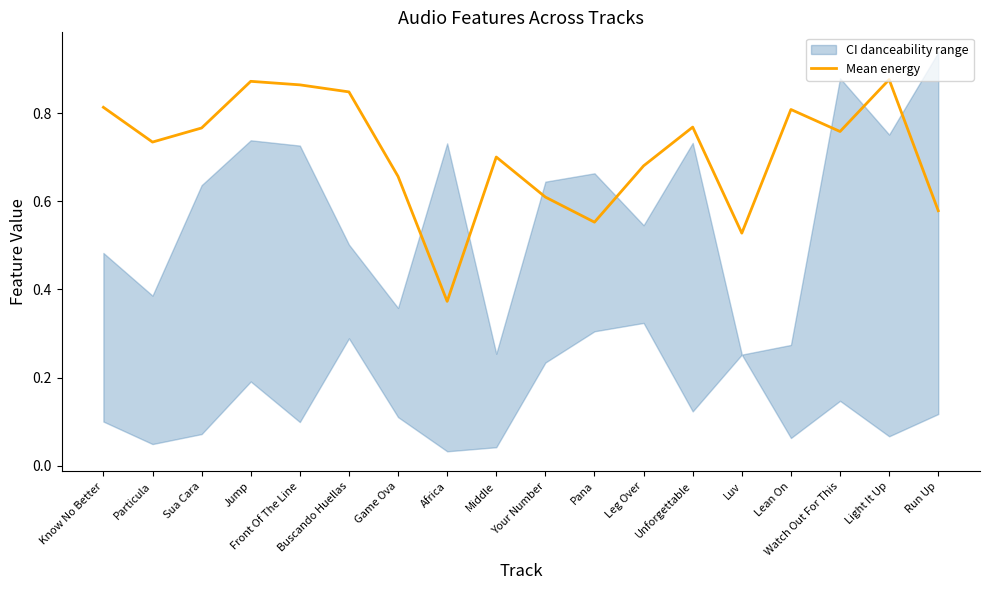

What is the sum of the values at Luv and Unforgettable?

1.3